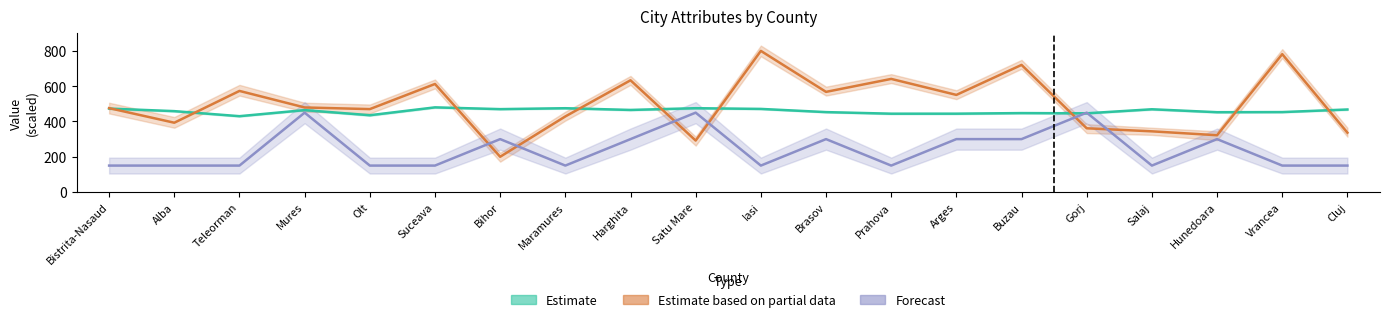

What is the spread (max minus min) of values at Brasov?

267.8